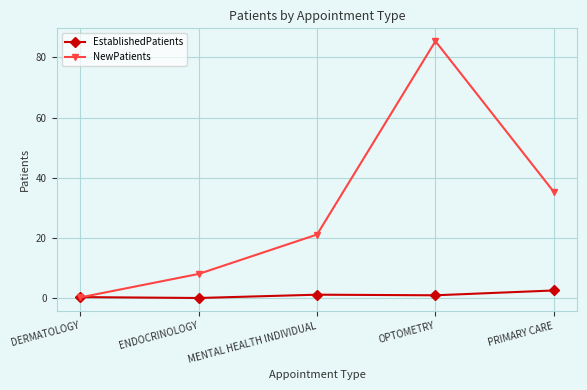

Which category has the lowest value in the NewPatients series?

DERMATOLOGY